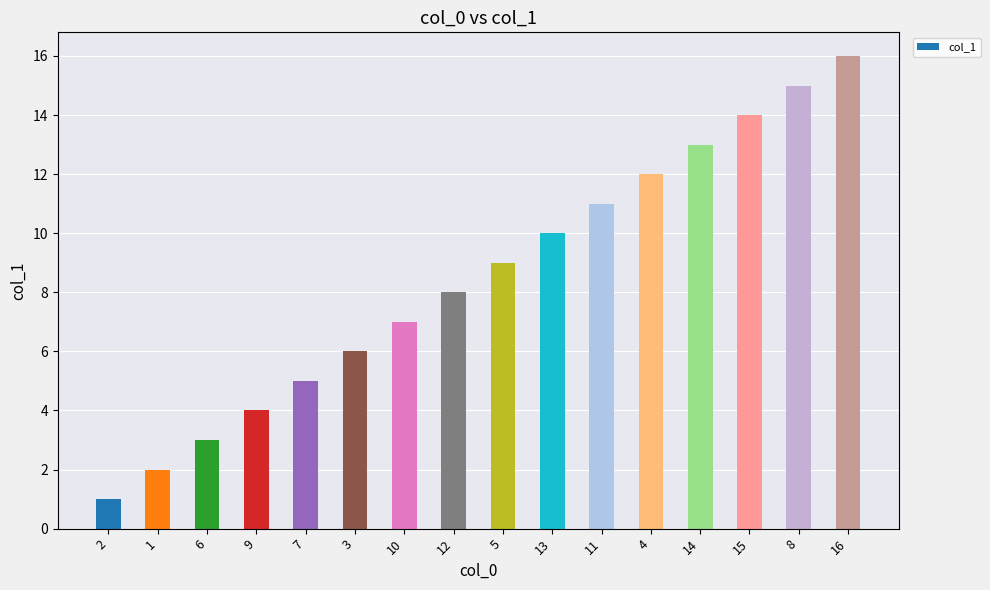

What is the value of the 2nd bar from the left?

2